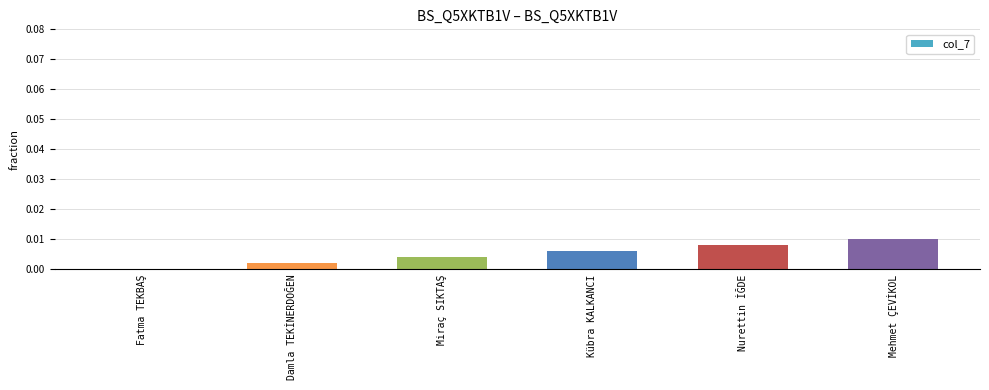

True or false: the data shows 0.0 at Nurettin İĞDE.

True